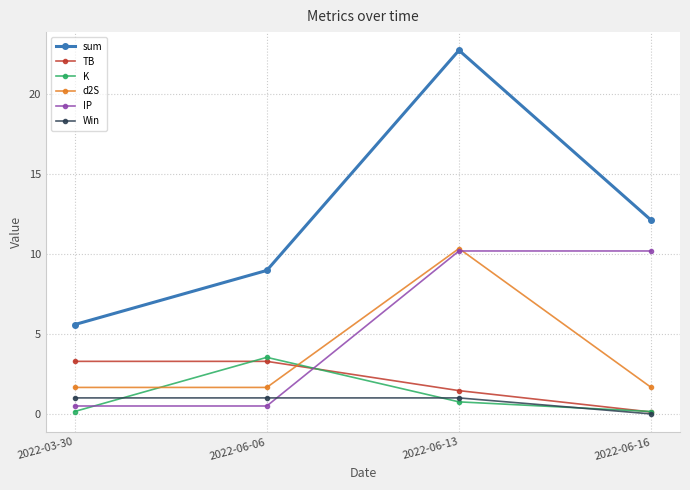

What is the difference between the maximum and second lowest values in the sum series?

13.8